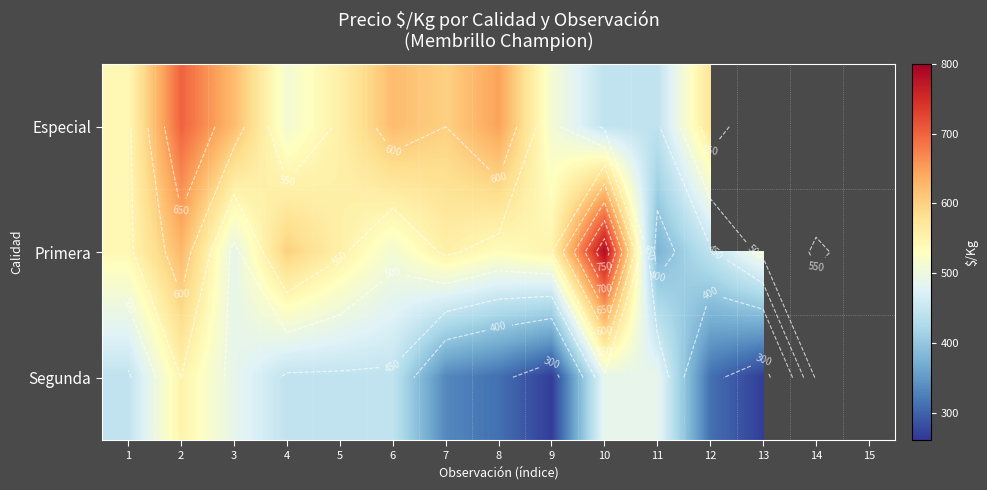

At which category is the sum across all series the highest?

2